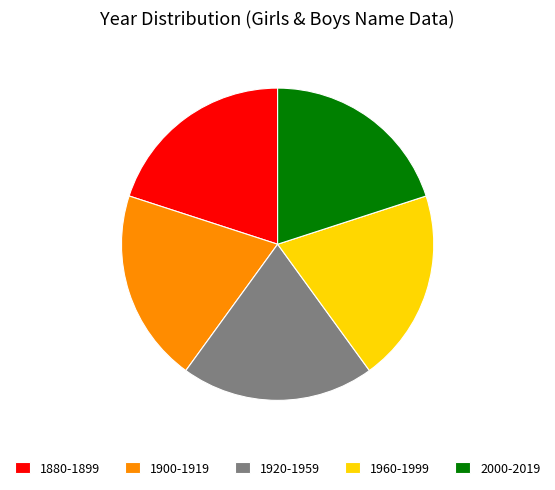

How many slices are in this pie chart?

5